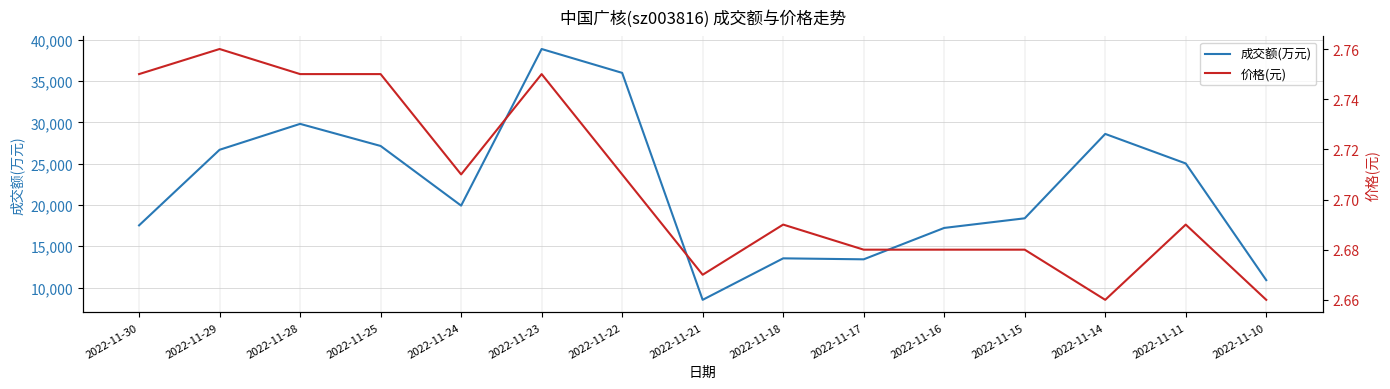

How many lines are shown in the chart?

2